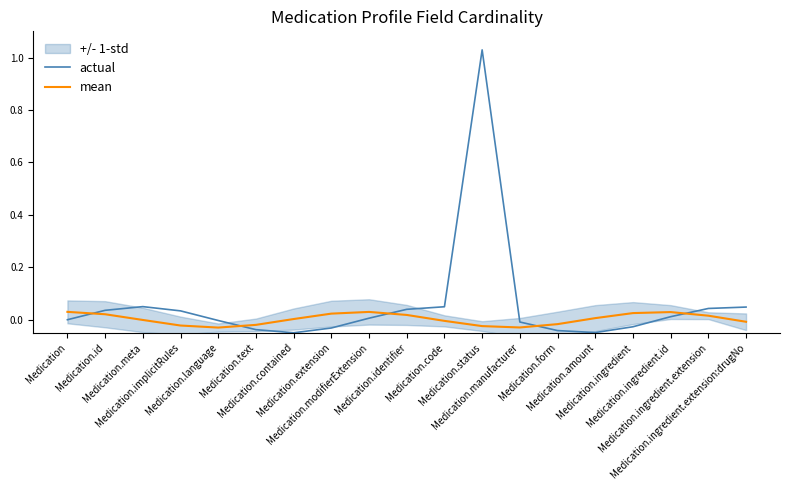

What is the spread (max minus min) of values at Medication.implicitRules?

0.1